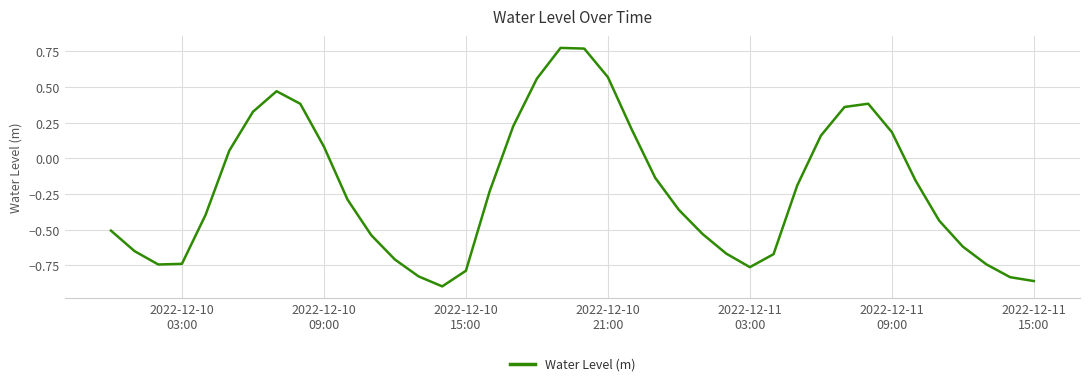

Reading left to right, what are all the values shown in this chart?

-0.5	-0.7	-0.7	-0.7	-0.4	0.1	0.3	0.5	0.4	0.1	-0.3	-0.5	-0.7	-0.8	-0.9	-0.8	-0.2	0.2	0.6	0.8	0.8	0.6	0.2	-0.1	-0.4	-0.5	-0.7	-0.8	-0.7	-0.2	0.2	0.4	0.4	0.2	-0.2	-0.4	-0.6	-0.7	-0.8	-0.9